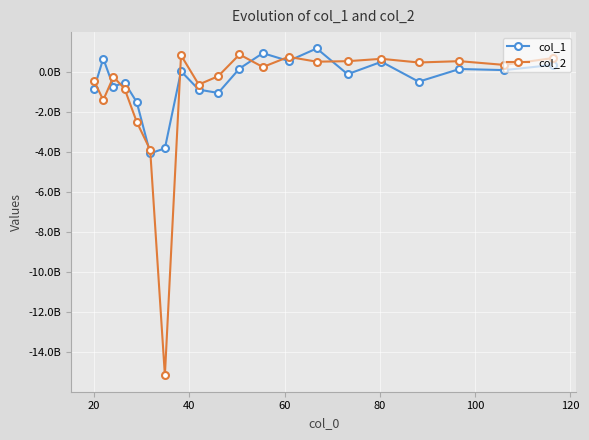

What are all the series names shown in the legend?

col_1, col_2